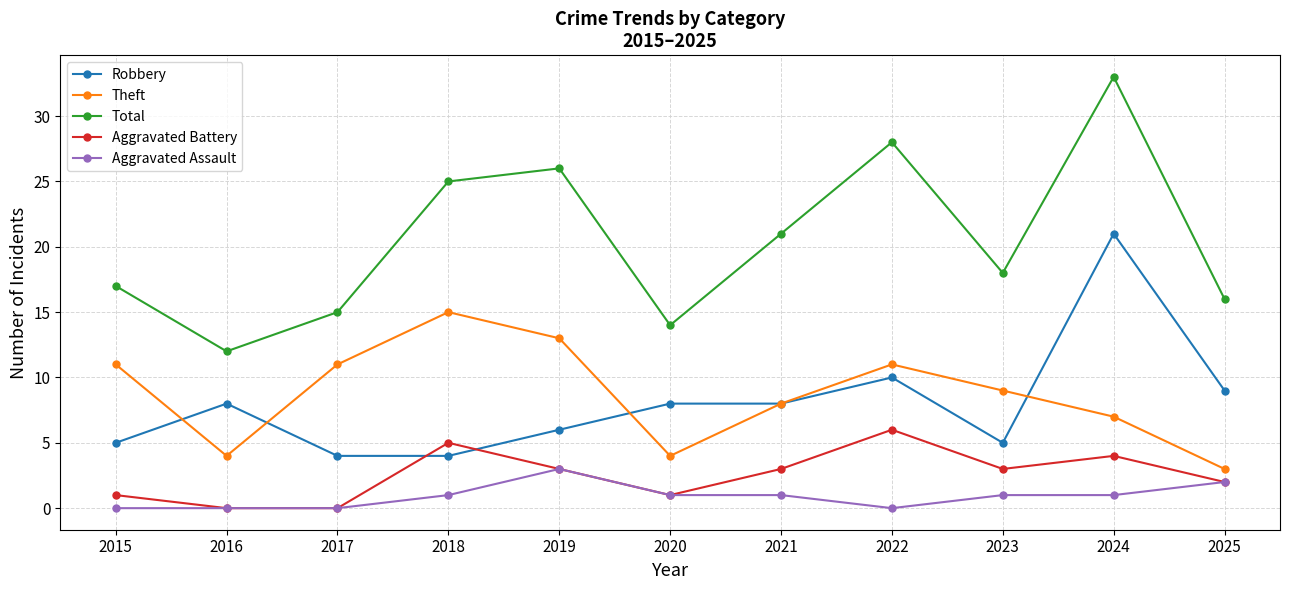

True or false: Aggravated Battery and Total intersect in this chart.

False